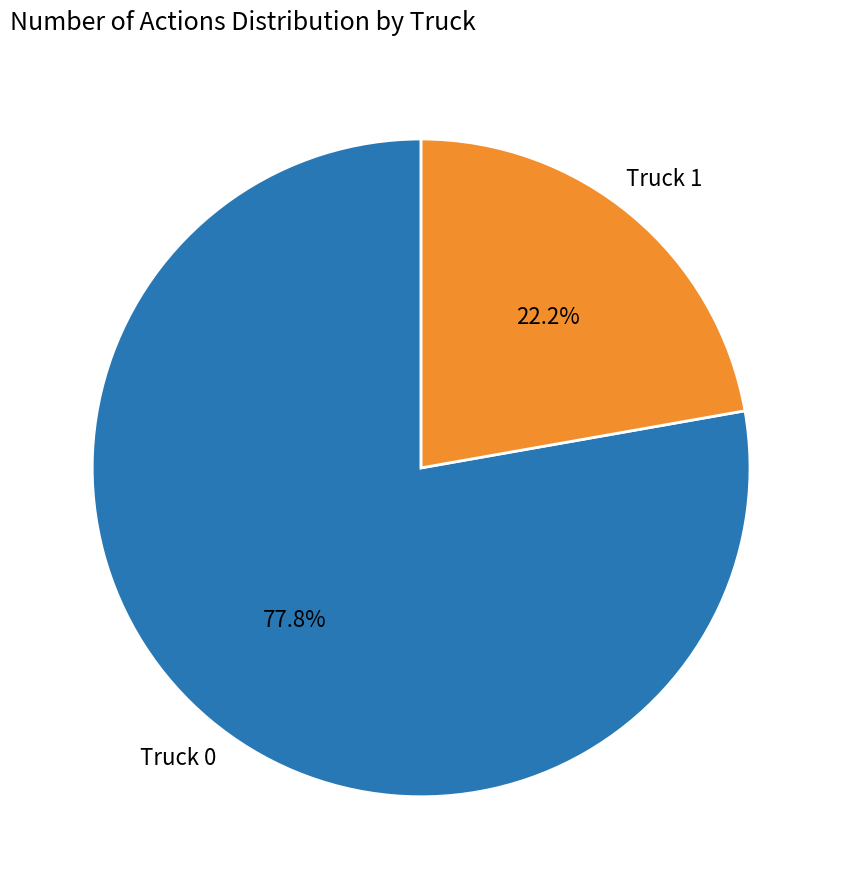

To the nearest percent, what percentage of the pie is Truck 0?

78%